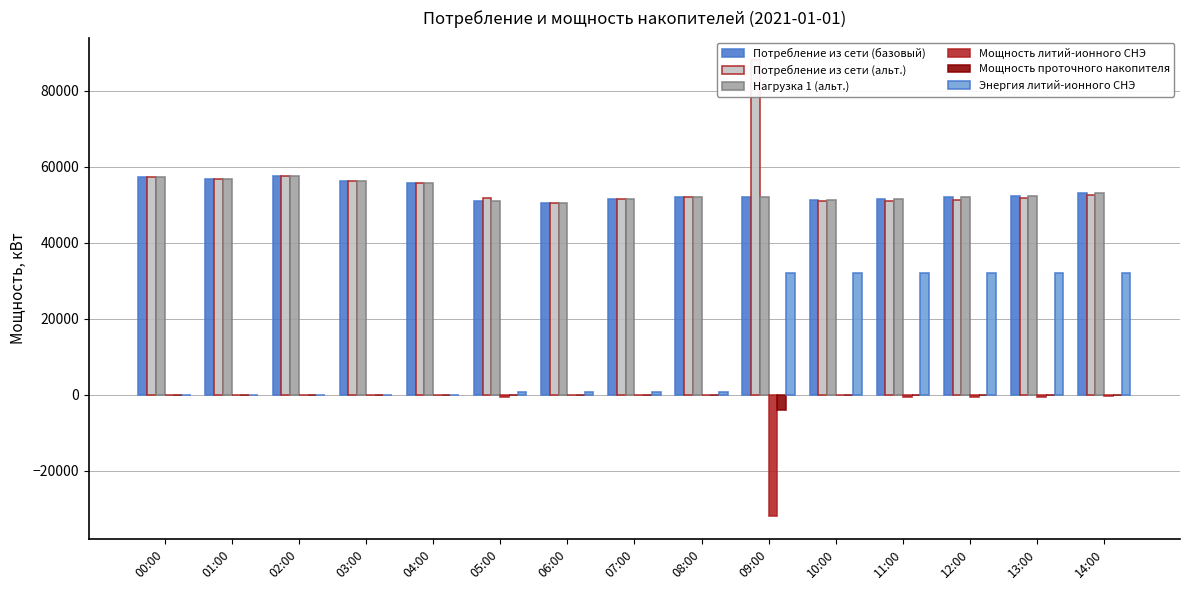

At 09:00, list the series in order from largest to smallest.

Потребление из сети (альт.), Потребление из сети (базовый), Нагрузка 1 (альт.), Энергия литий-ионного СНЭ, Мощность проточного накопителя, Мощность литий-ионного СНЭ